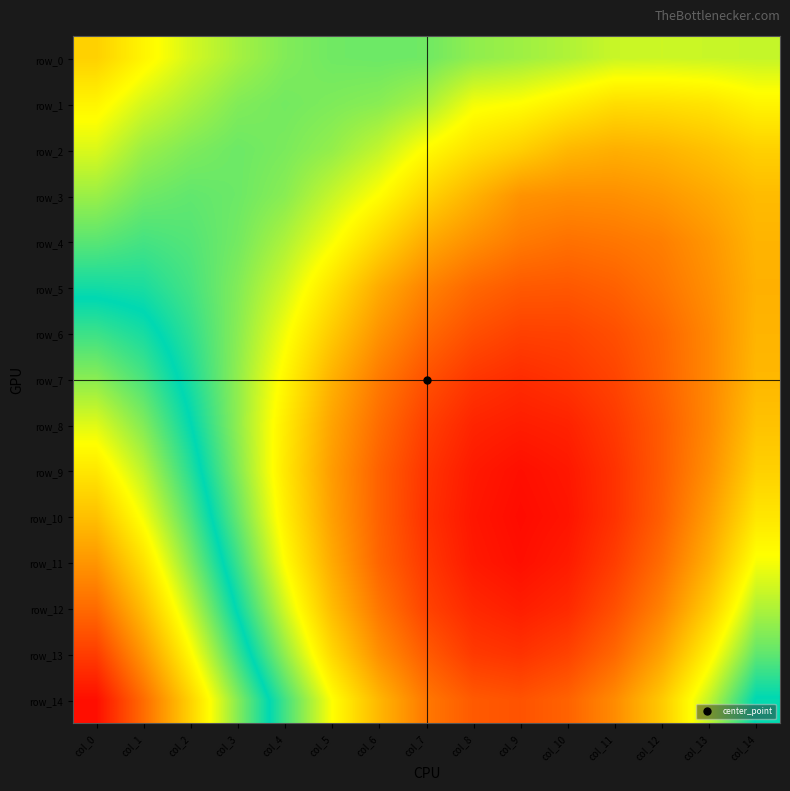

What is the difference between the highest and lowest values at col_1?

0.1